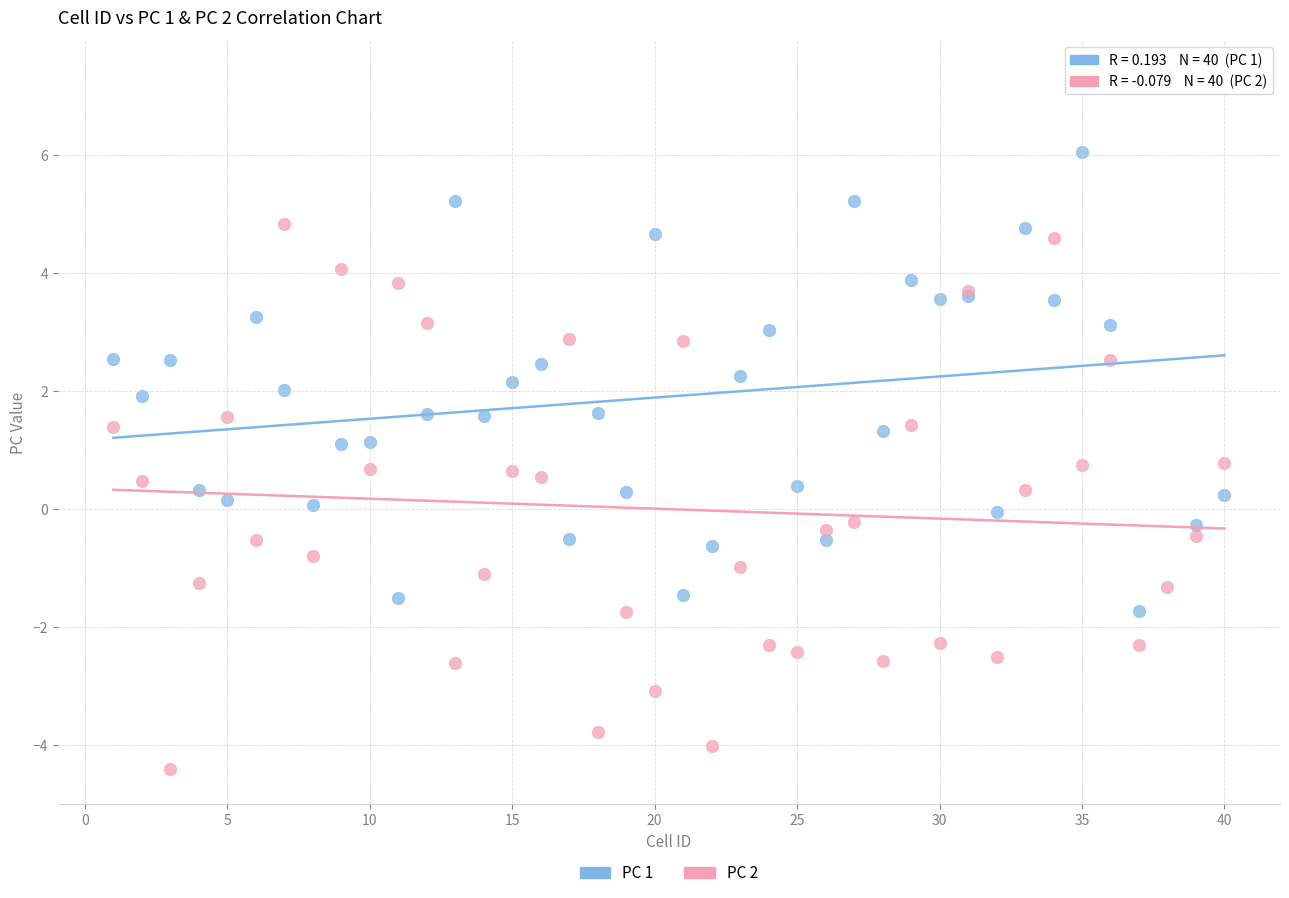

Which series contains the highest Y value?

PC 1